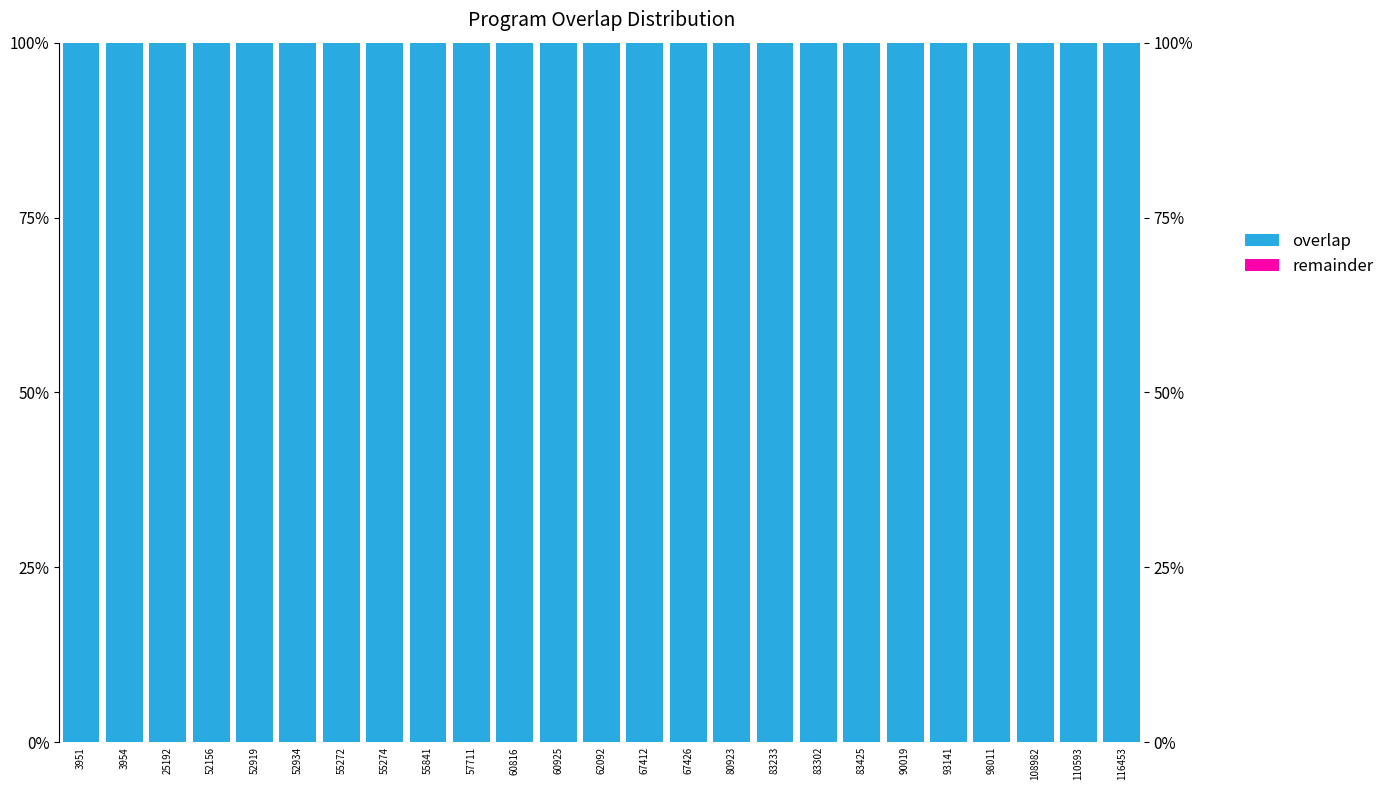

Is it true that overlap equals 52 at 67412?

False